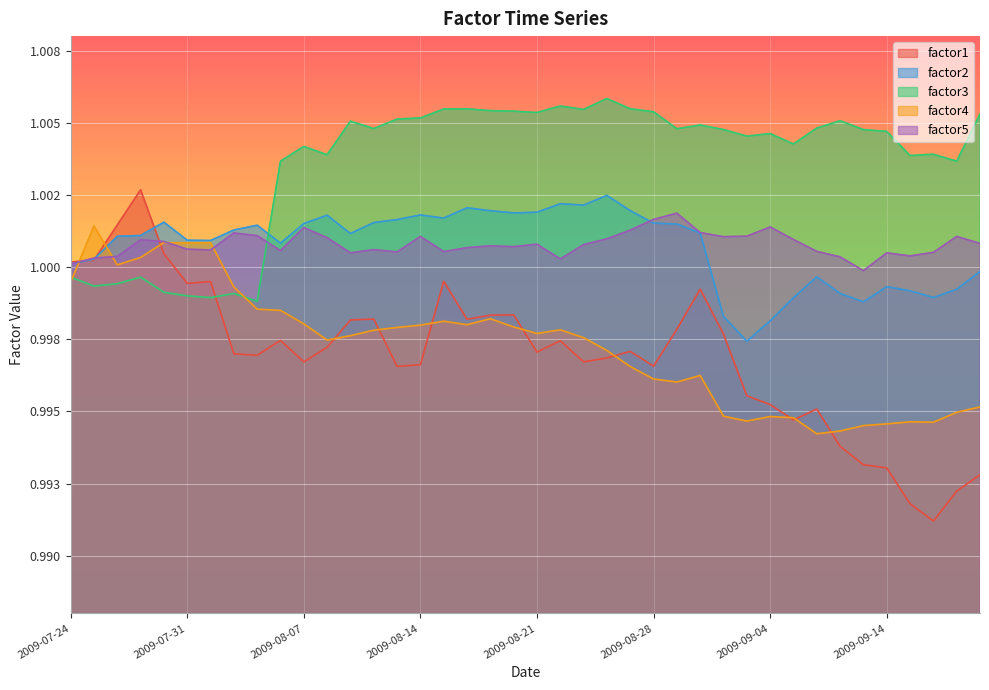

What is the approximate value of factor1 at 2009-08-31?

1.0